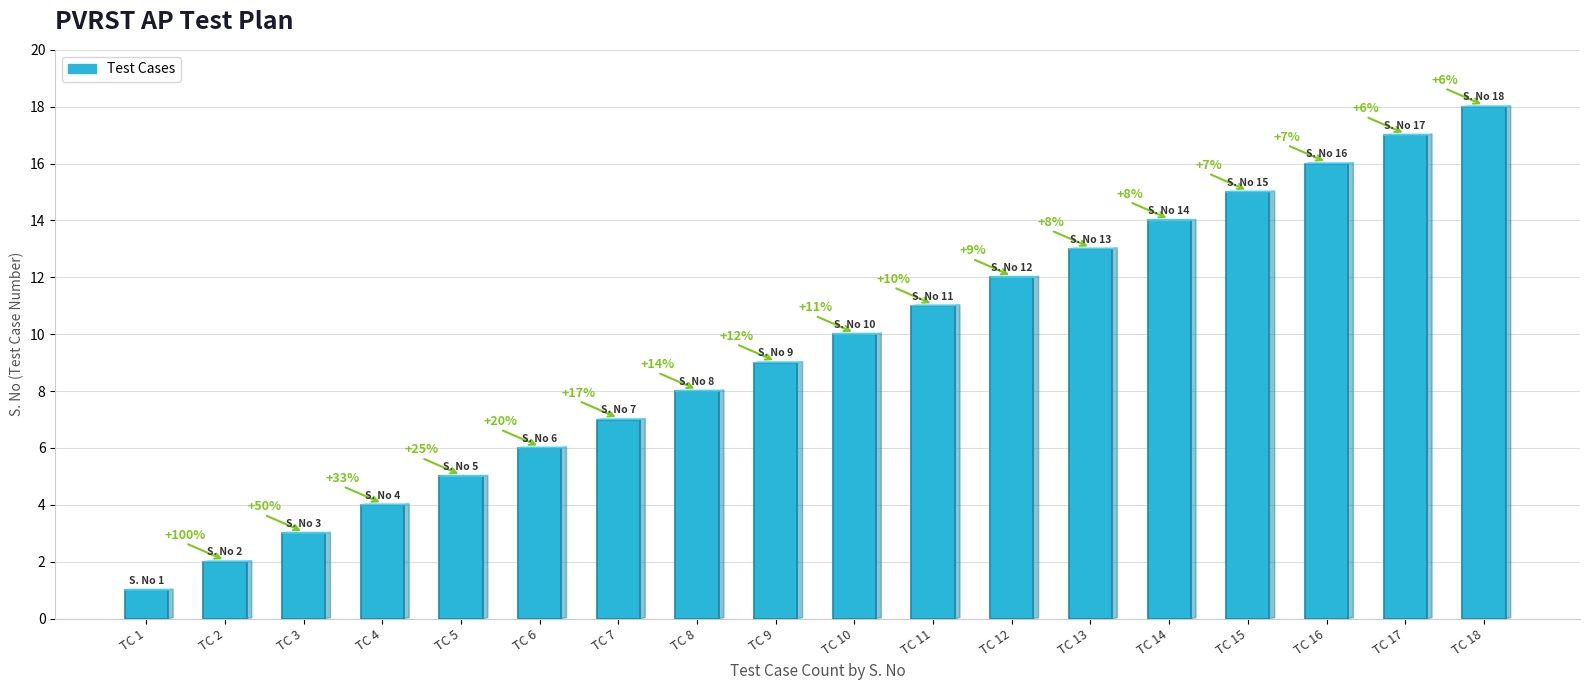

How many data points does each series have?

18